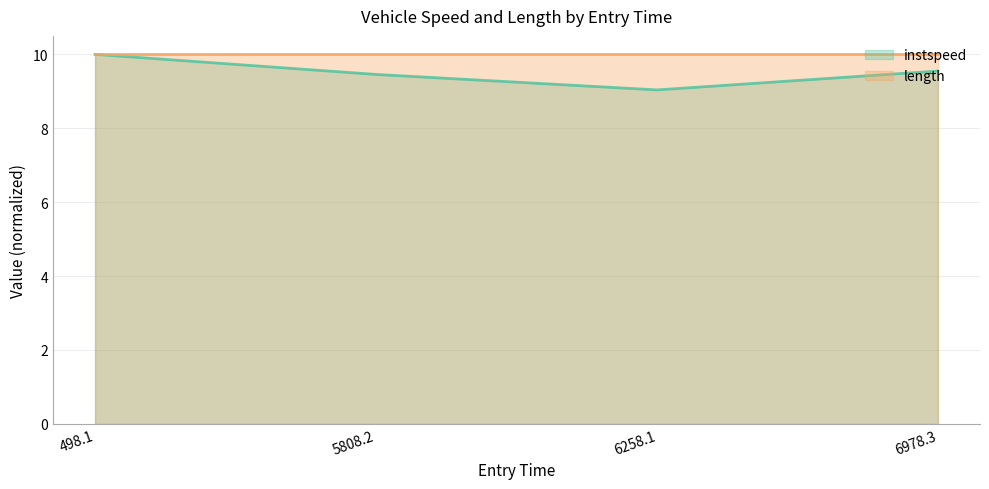

Rank the series by their average value, from highest to lowest.

length, instspeed